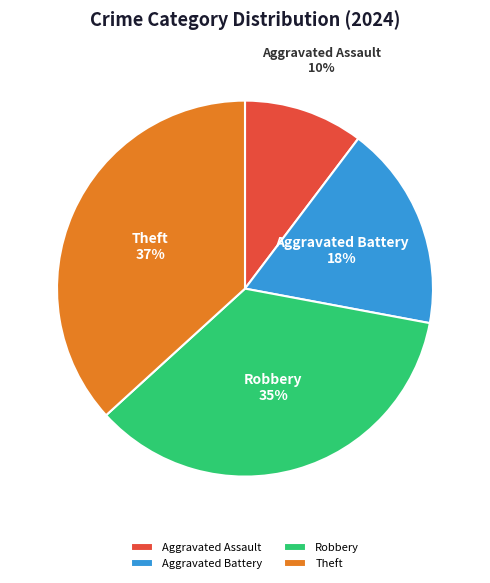

To the nearest percent, what is the combined percentage of Aggravated Assault and Theft?

47%